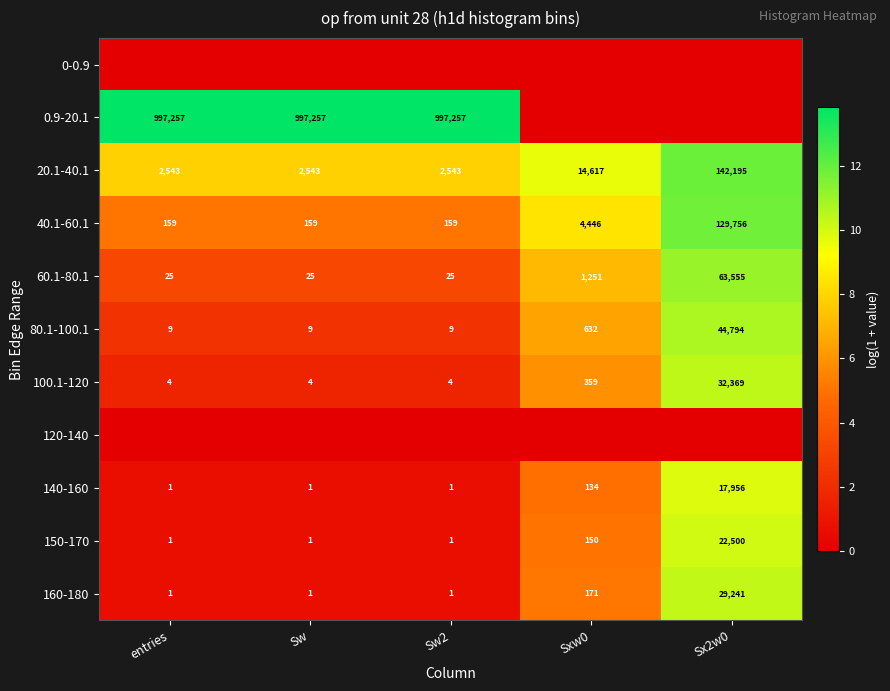

At which category is the sum across all series the highest?

Sx2w0